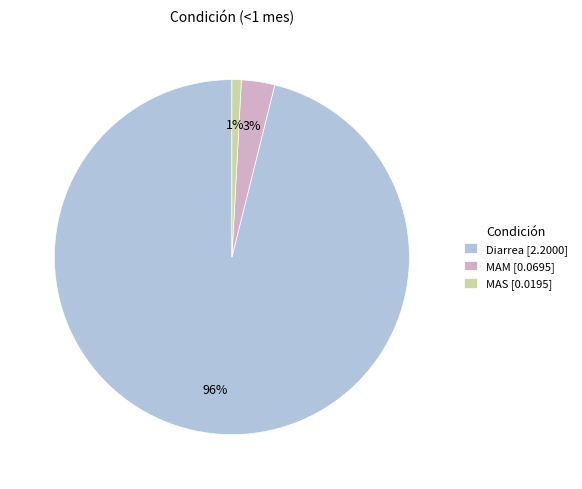

To the nearest percent, what portion does MAM represent?

3%